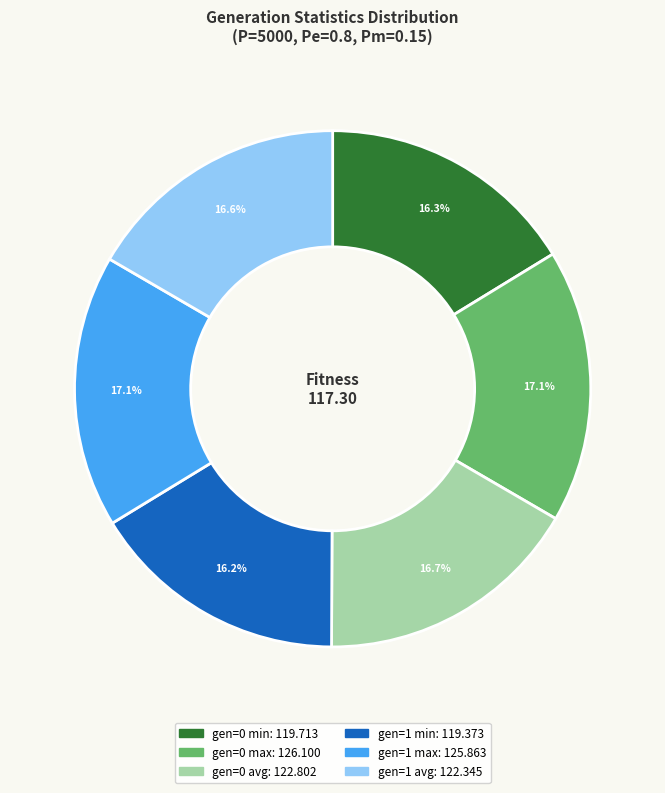

To the nearest percent, what percentage of the pie is gen=0 avg?

17%